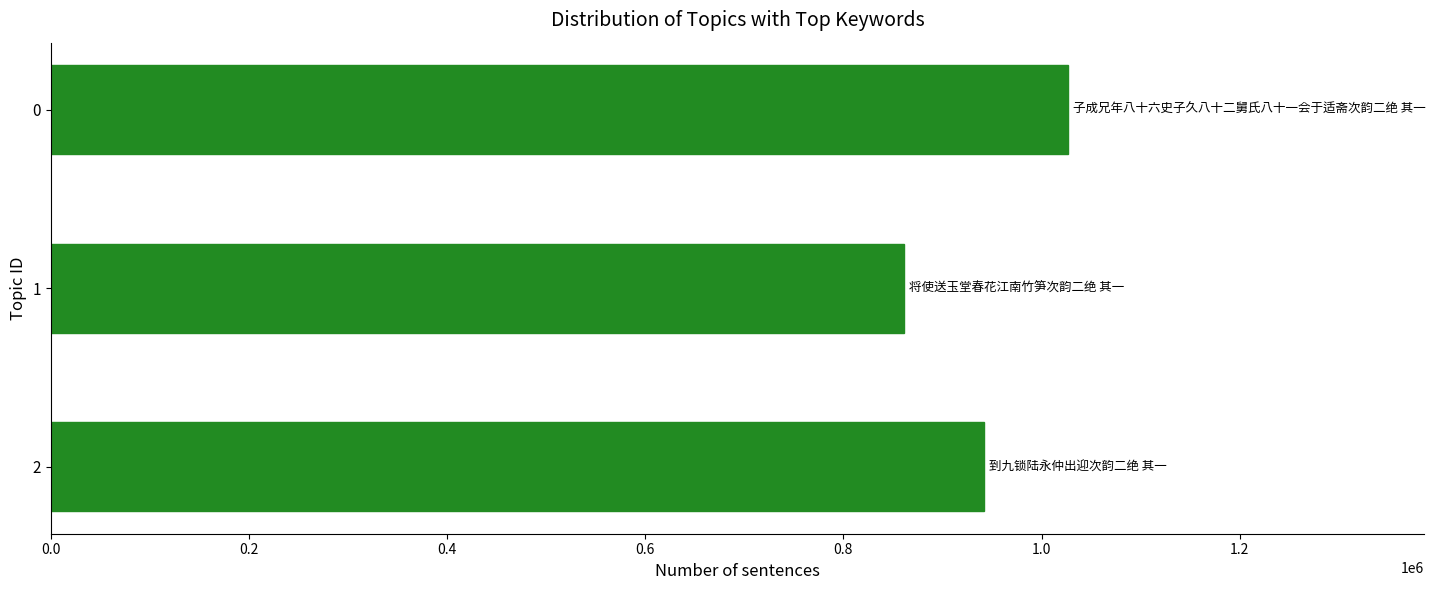

What is the minimum value shown in the chart?

861117